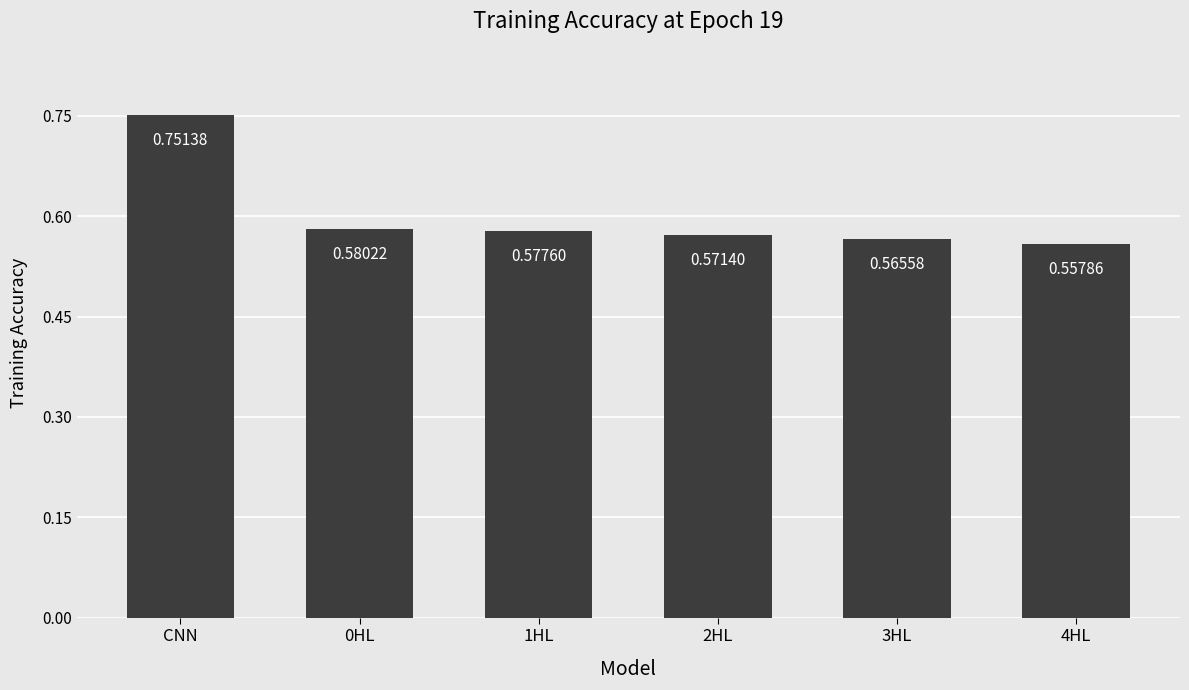

List the labels in order of value, smallest first.

4HL, 3HL, 2HL, 1HL, 0HL, CNN